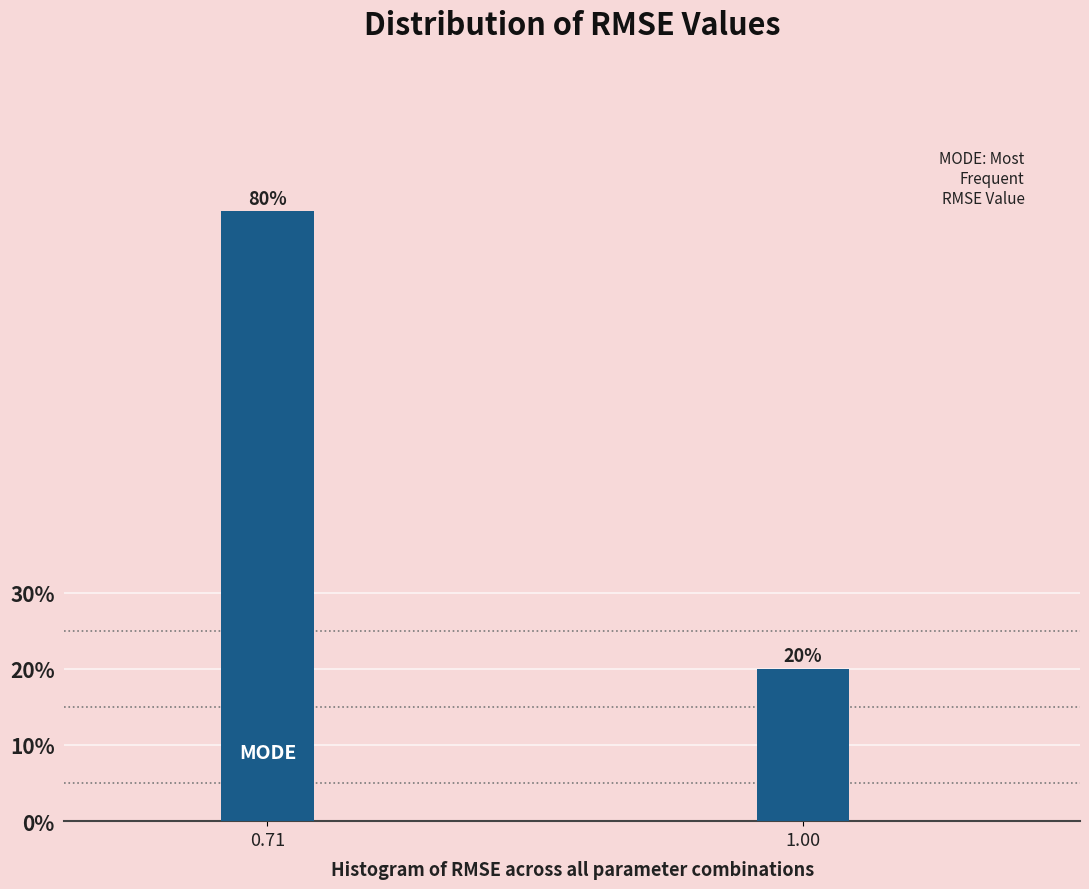

Reading right to left, transcribe all the data shown in this chart.

20	80